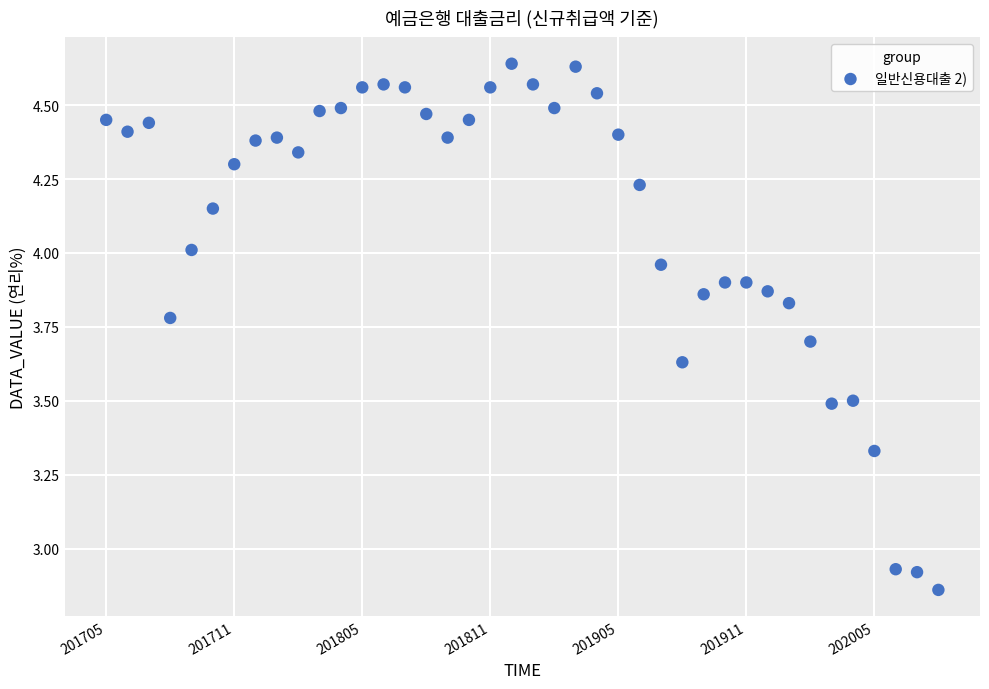

What is the range of Y values (max minus min)?

1.8